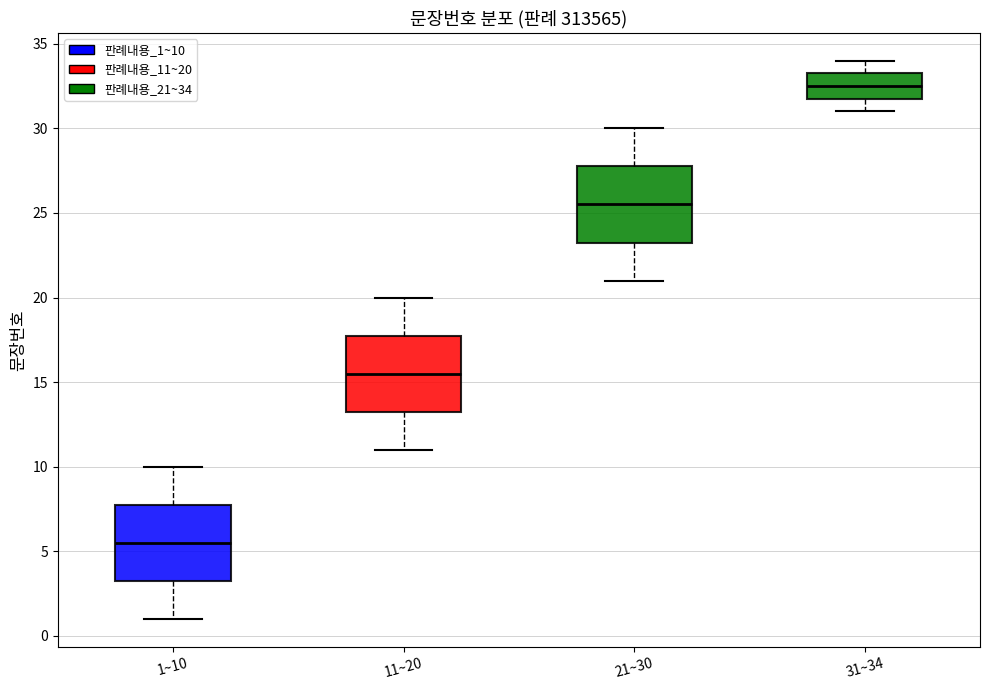

Reading left to right, read every box against the y-axis: the position of its median line, the range the box covers, and the ends of its whiskers. The values are not printed on the chart, so give them approximately, as read against the axis.

1~10: median 5.5, box 3.5 to 8.0, whiskers 1.0 to 10.0
11~20: median 15.5, box 13.5 to 18.0, whiskers 11.0 to 20.0
21~30: median 25.5, box 23.5 to 28.0, whiskers 21.0 to 30.0
31~34: median 32.5, box 32.0 to 33.5, whiskers 31.0 to 34.0